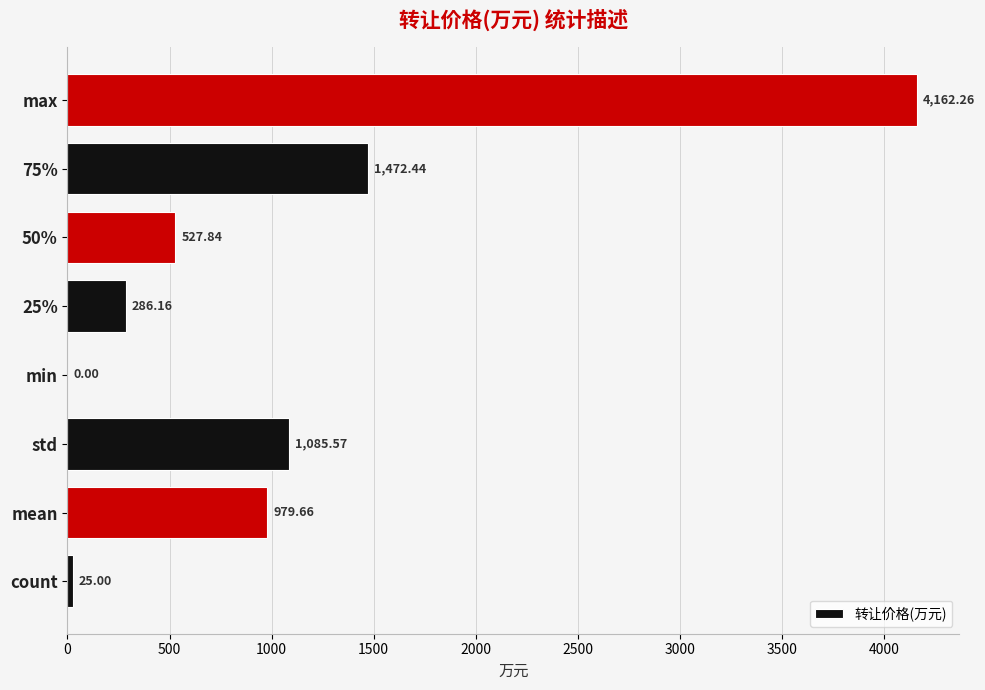

What is the ratio of the value at max to the value at std?

3.8